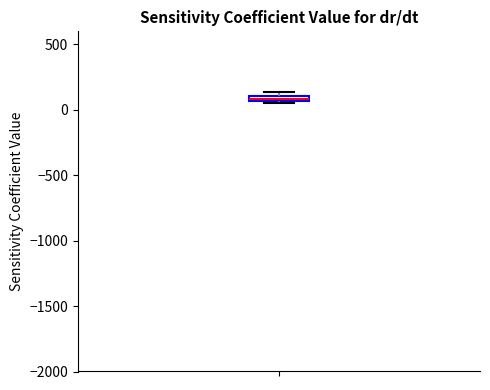

Where is the lower edge of the box on the y-axis? The values are not printed on the chart, so give them approximately, as read against the axis.

50